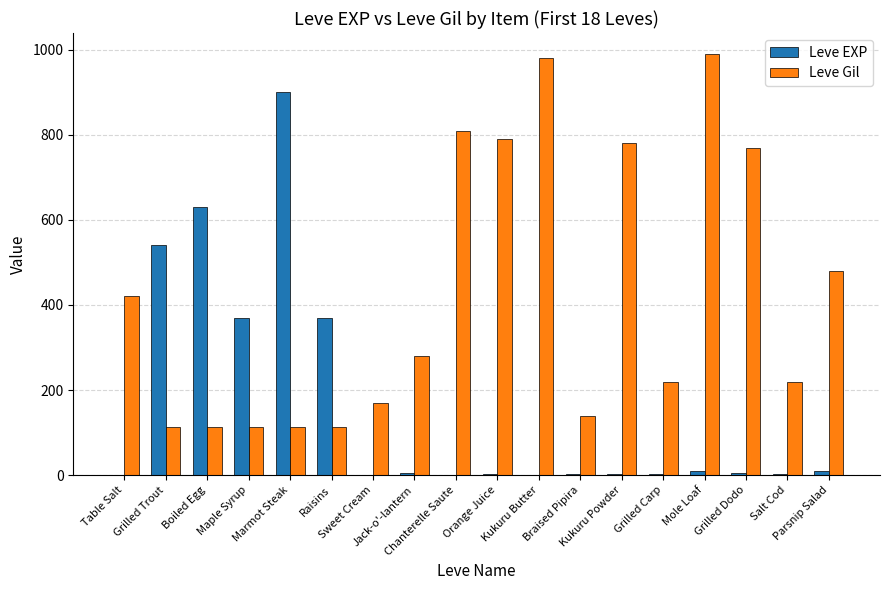

What is the sum of all Leve Gil values?

7611